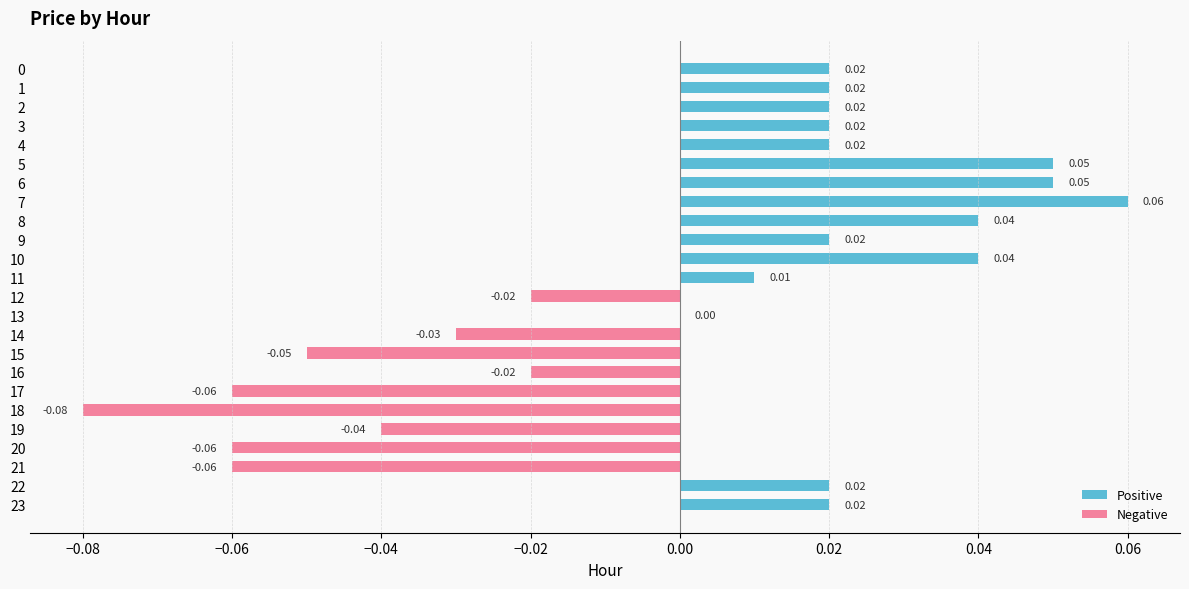

Which has a higher value, 9 or 20?

9